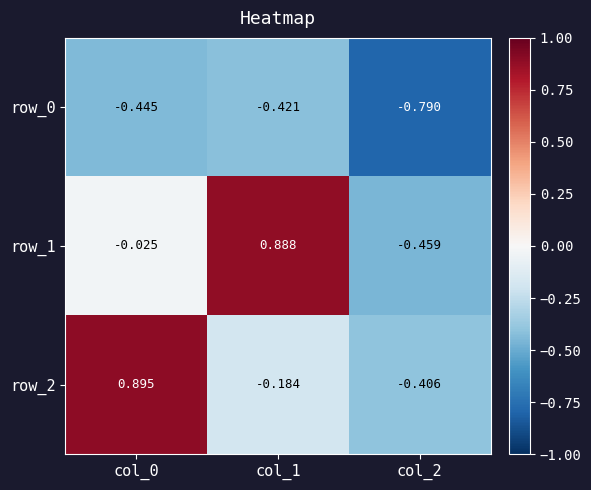

What is the minimum value for row_0?

-0.8